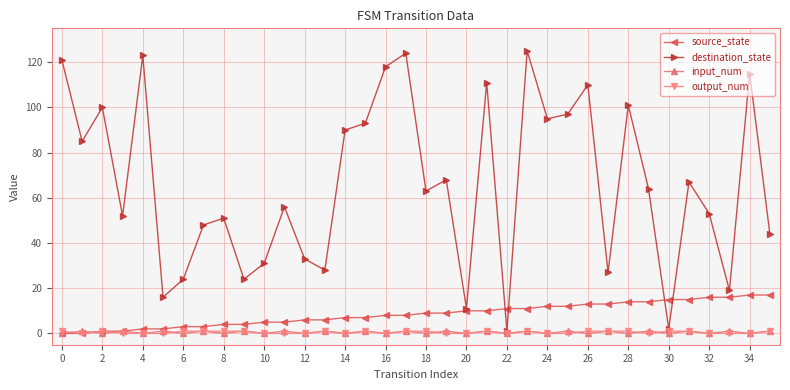

At how many categories does at least one series exceed 82?

15